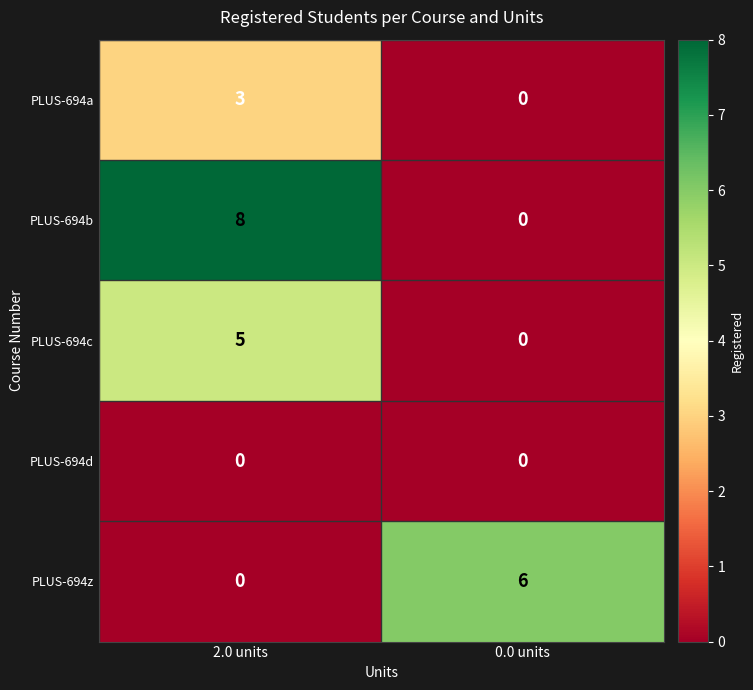

At which label is PLUS-694c closest to 2?

0.0 units